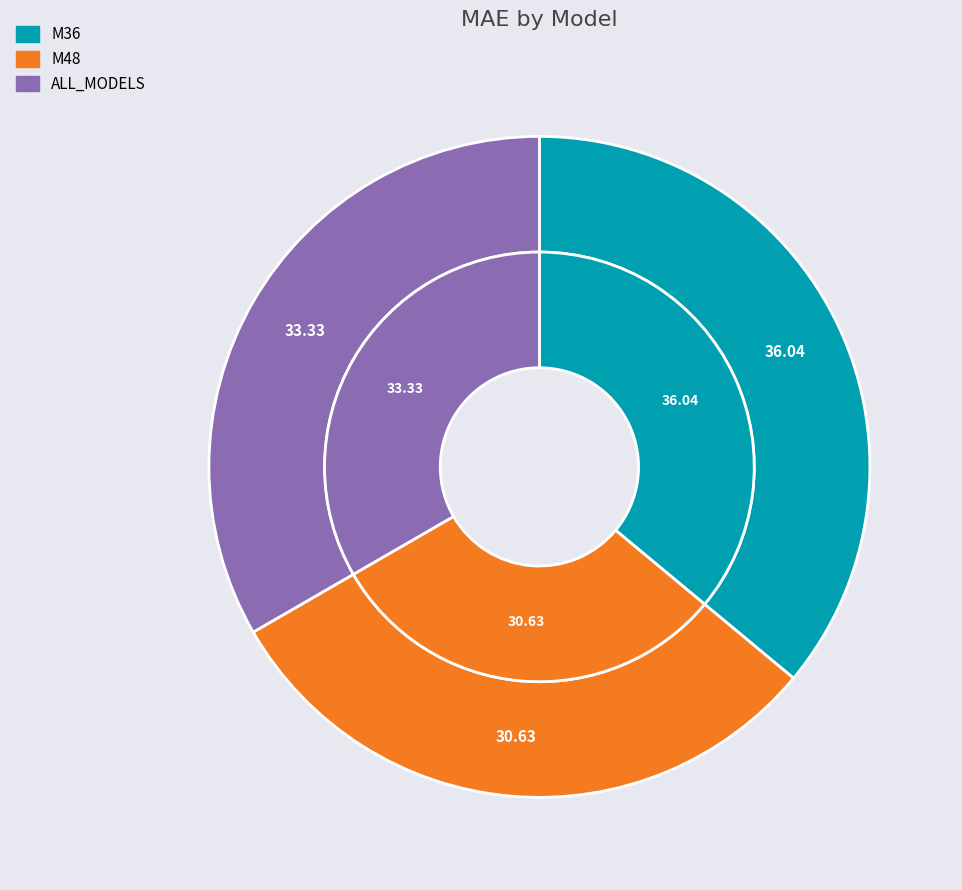

What is the smallest slice in the pie chart?

M48